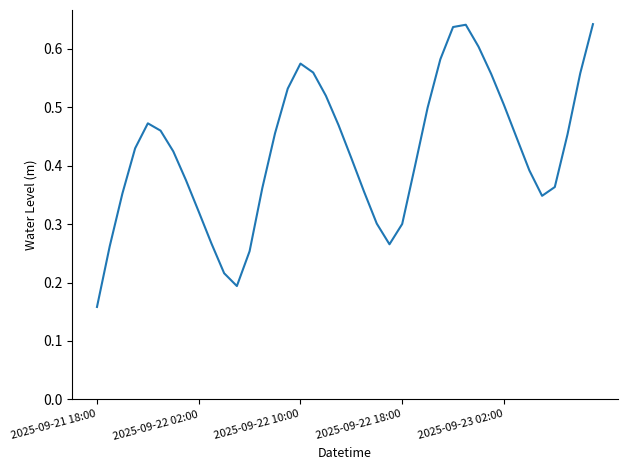

True or false: the data has more than 2 interior local peaks.

True